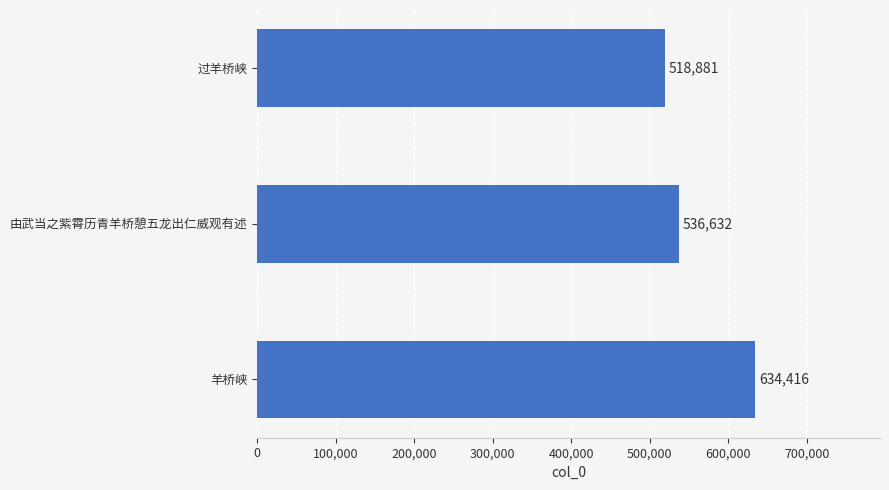

Reading bottom to top, list all the values displayed in this chart.

羊桥峡=634416	由武当之紫霄历青羊桥憩五龙出仁威观有述=536632	过羊桥峡=518881